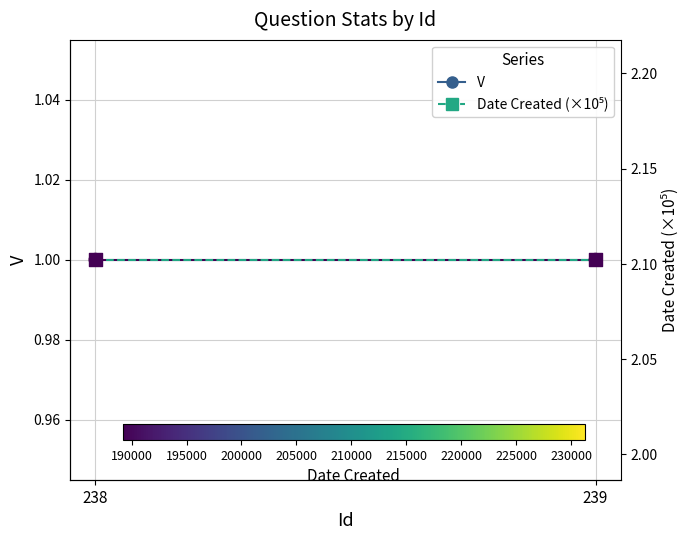

Which series reaches the minimum Y coordinate?

V